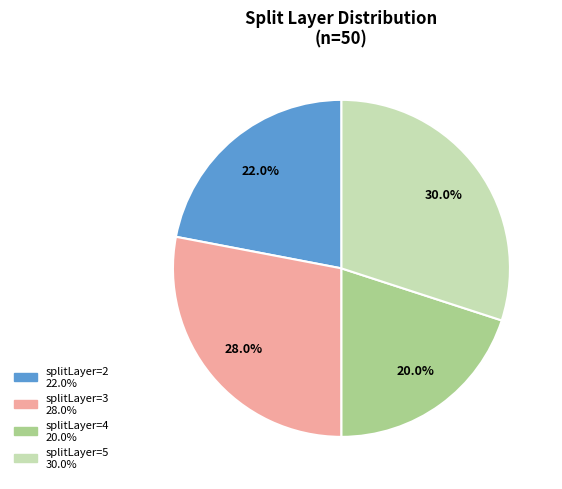

Does any single category account for the majority?

No